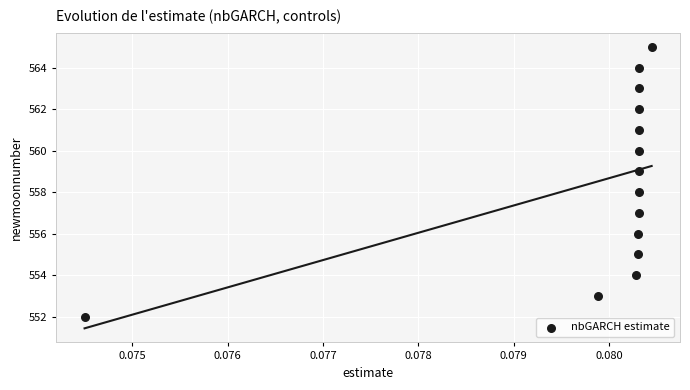

What is the range of Y values (max minus min)?

13